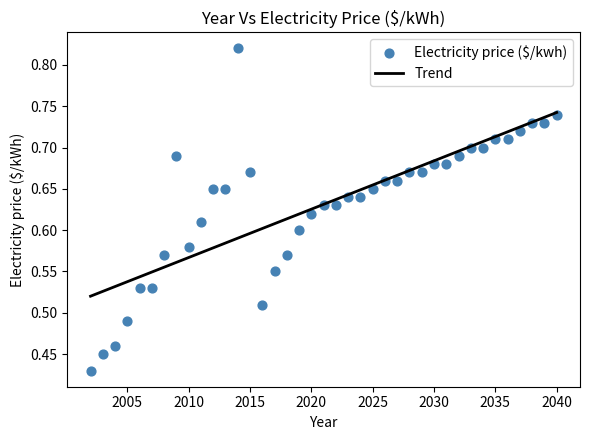

What is the range of X values (max minus min)?

38.0